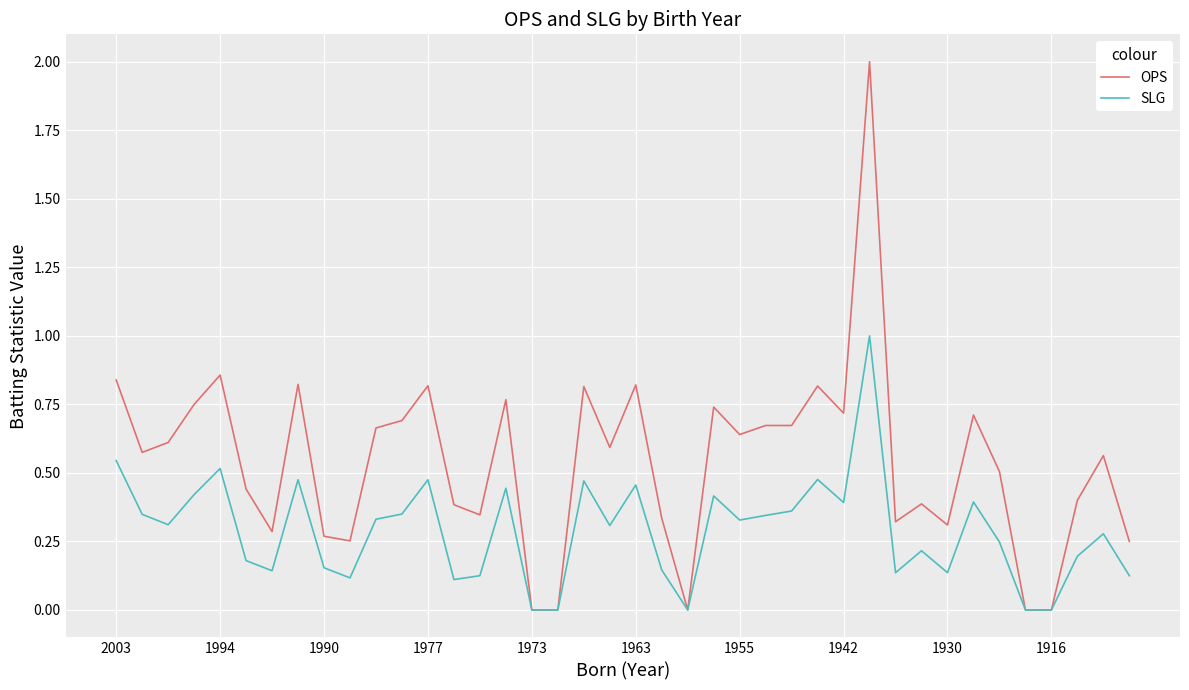

What is the maximum value for OPS?

2.0